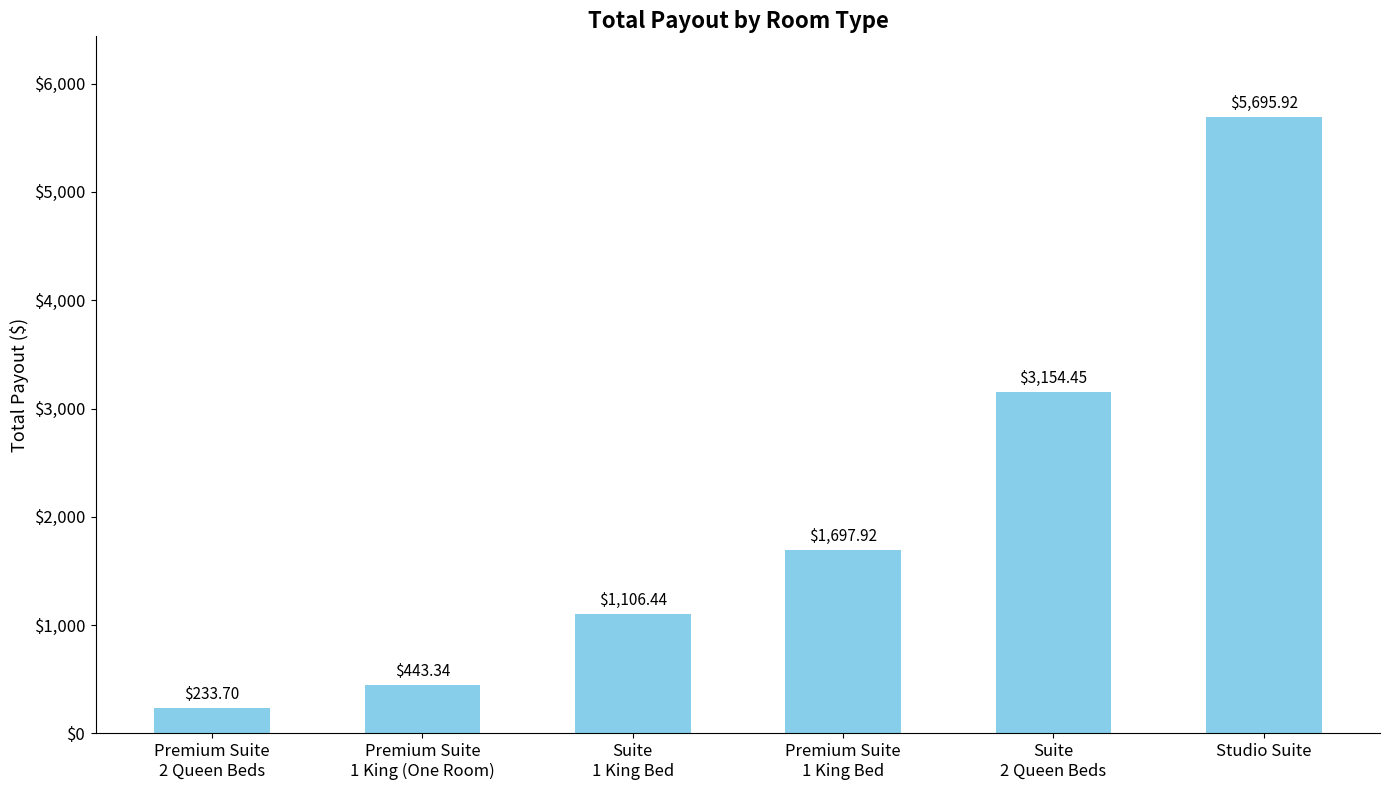

What is the difference between the values at Suite
2 Queen Beds and Studio Suite?

2541.5